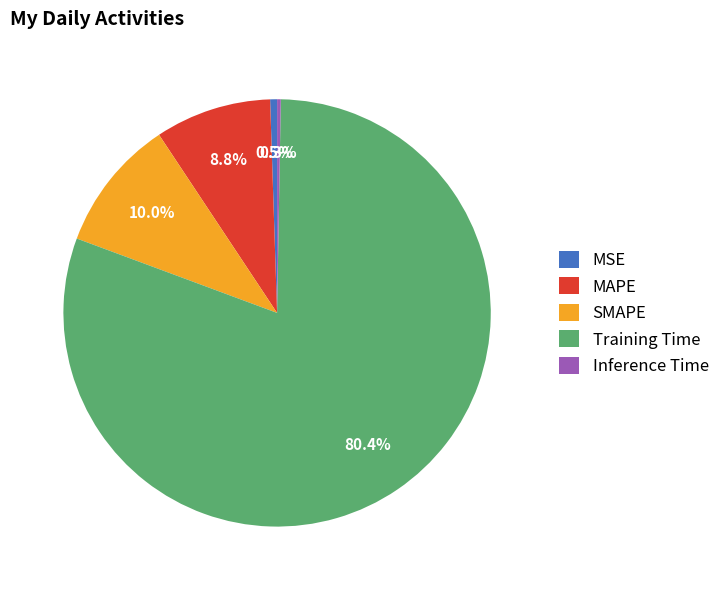

Is it true that MSE is 14% of the pie?

False